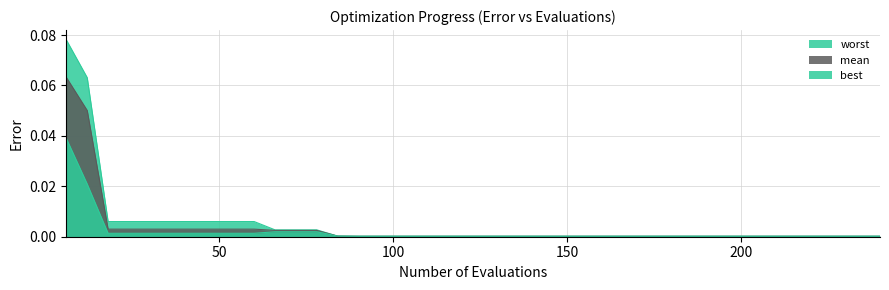

Reading right to left, extract all data points from this chart.

best: 240=0.0	234=0.0	228=0.0	222=0.0	216=0.0	210=0.0	204=0.0	198=0.0	192=0.0	186=0.0	180=0.0	174=0.0	168=0.0	162=0.0	156=0.0	150=0.0	144=0.0	138=0.0	132=0.0	126=0.0	120=0.0	114=0.0	108=0.0	102=0.0	96=0.0	90=0.0	84=0.0	78=0.0	72=0.0	66=0.0	60=0.0	54=0.0	48=0.0	42=0.0	36=0.0	30=0.0	24=0.0	18=0.0	12=0.0	6=0.0
worst: 240=0.0	234=0.0	228=0.0	222=0.0	216=0.0	210=0.0	204=0.0	198=0.0	192=0.0	186=0.0	180=0.0	174=0.0	168=0.0	162=0.0	156=0.0	150=0.0	144=0.0	138=0.0	132=0.0	126=0.0	120=0.0	114=0.0	108=0.0	102=0.0	96=0.0	90=0.0	84=0.0	78=0.0	72=0.0	66=0.0	60=0.0	54=0.0	48=0.0	42=0.0	36=0.0	30=0.0	24=0.0	18=0.0	12=0.1	6=0.1
mean: 240=0.0	234=0.0	228=0.0	222=0.0	216=0.0	210=0.0	204=0.0	198=0.0	192=0.0	186=0.0	180=0.0	174=0.0	168=0.0	162=0.0	156=0.0	150=0.0	144=0.0	138=0.0	132=0.0	126=0.0	120=0.0	114=0.0	108=0.0	102=0.0	96=0.0	90=0.0	84=0.0	78=0.0	72=0.0	66=0.0	60=0.0	54=0.0	48=0.0	42=0.0	36=0.0	30=0.0	24=0.0	18=0.0	12=0.1	6=0.1